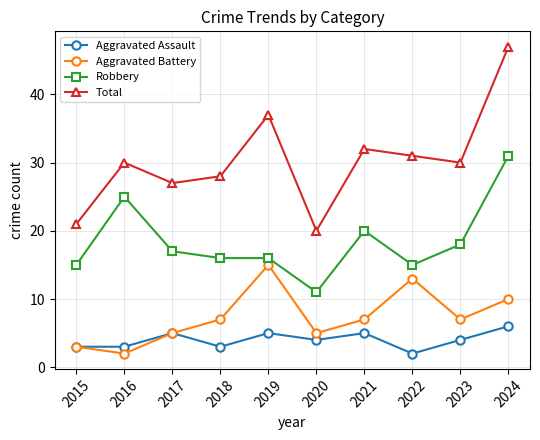

What is the minimum value shown in the chart?

2